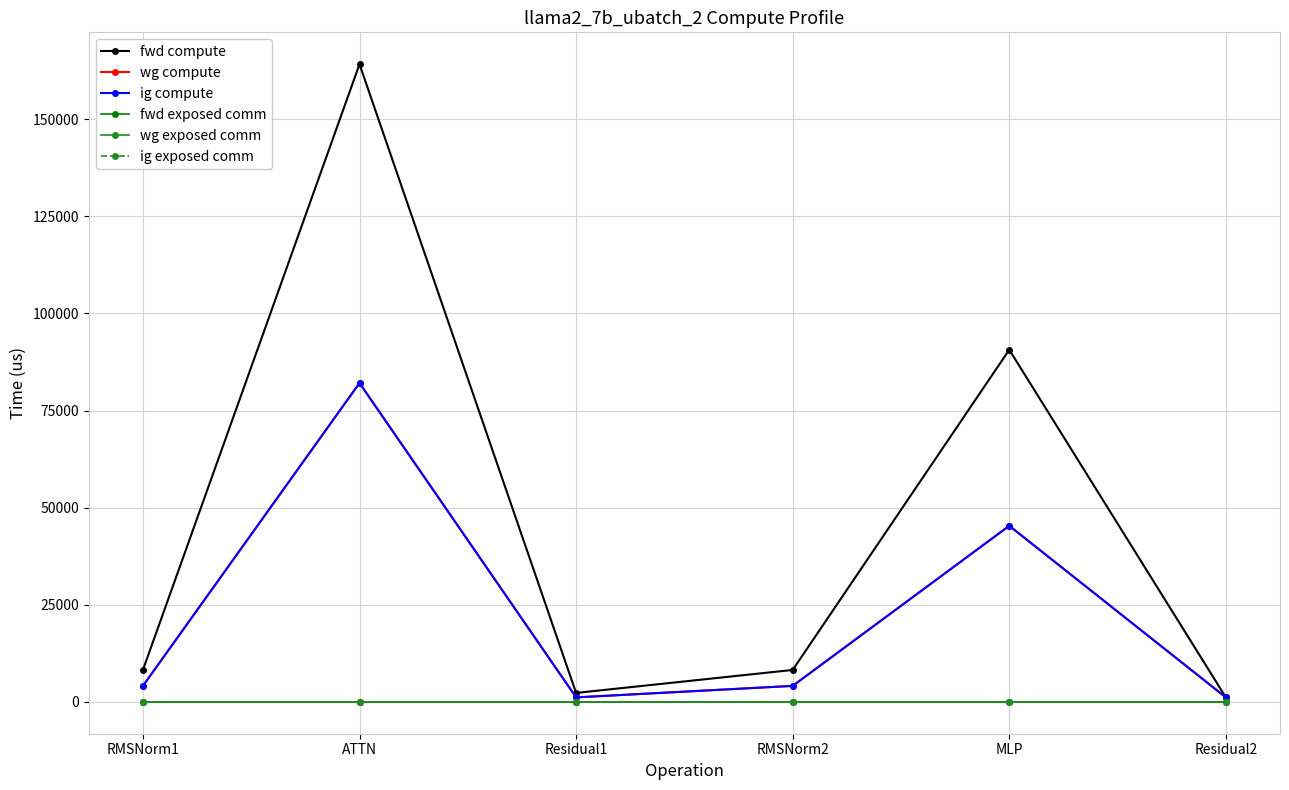

Does the chart have visible grid lines?

Yes